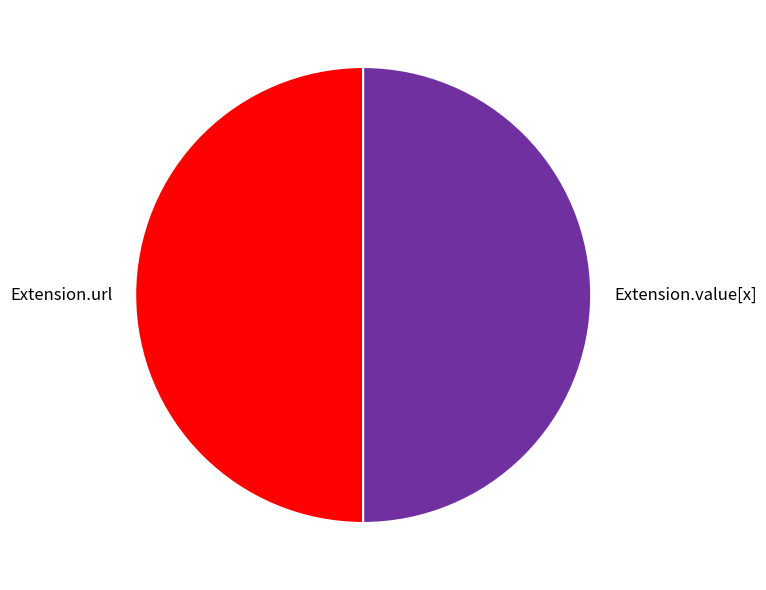

How many segments does this pie chart have?

2